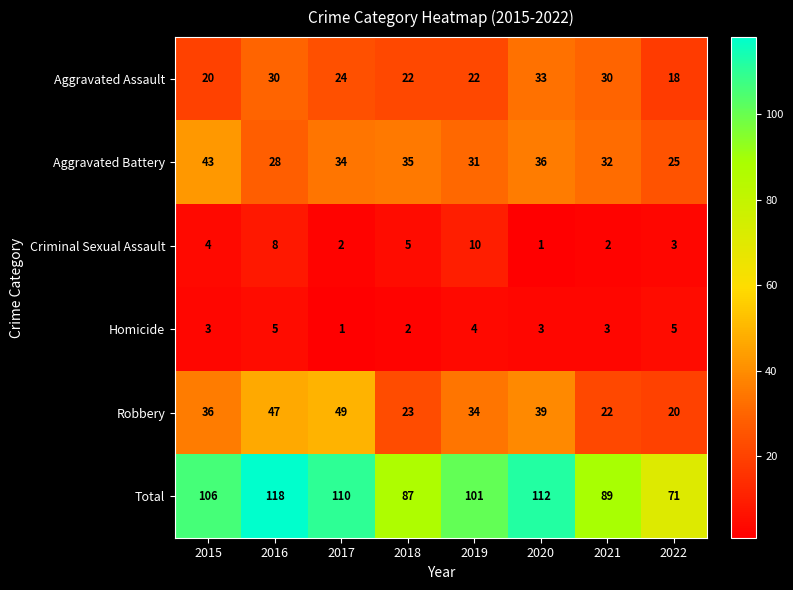

Which series has the largest total across all categories?

Total